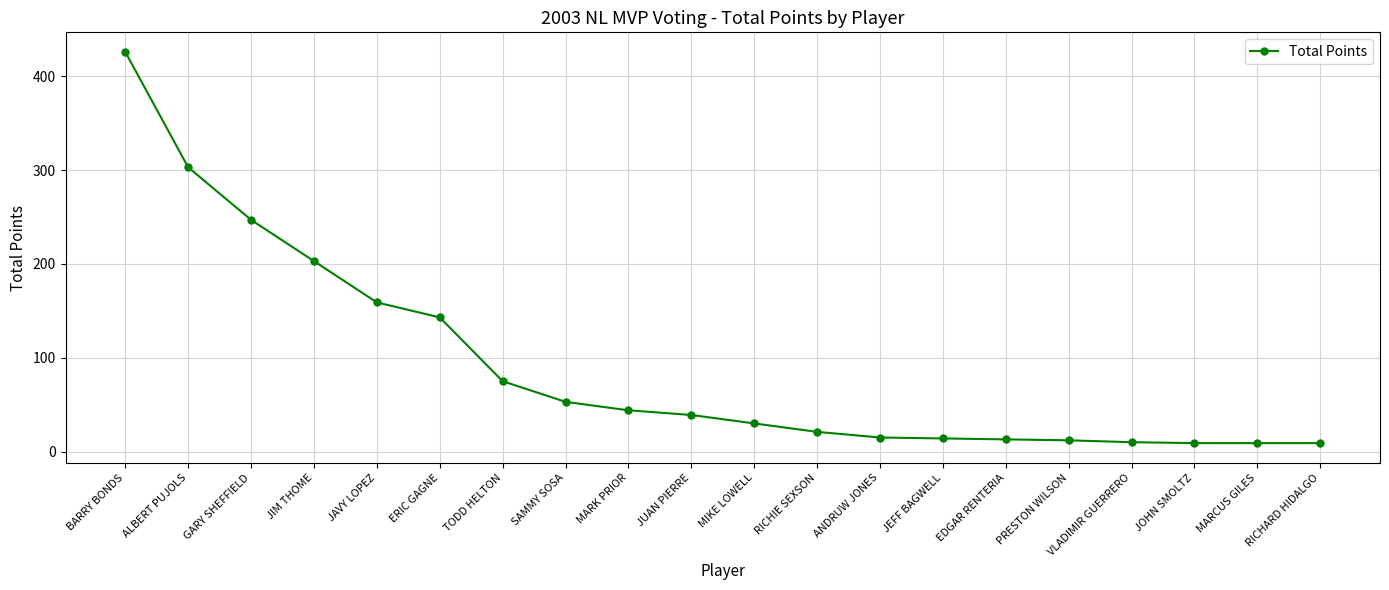

What is the difference between the second highest and minimum values?

294